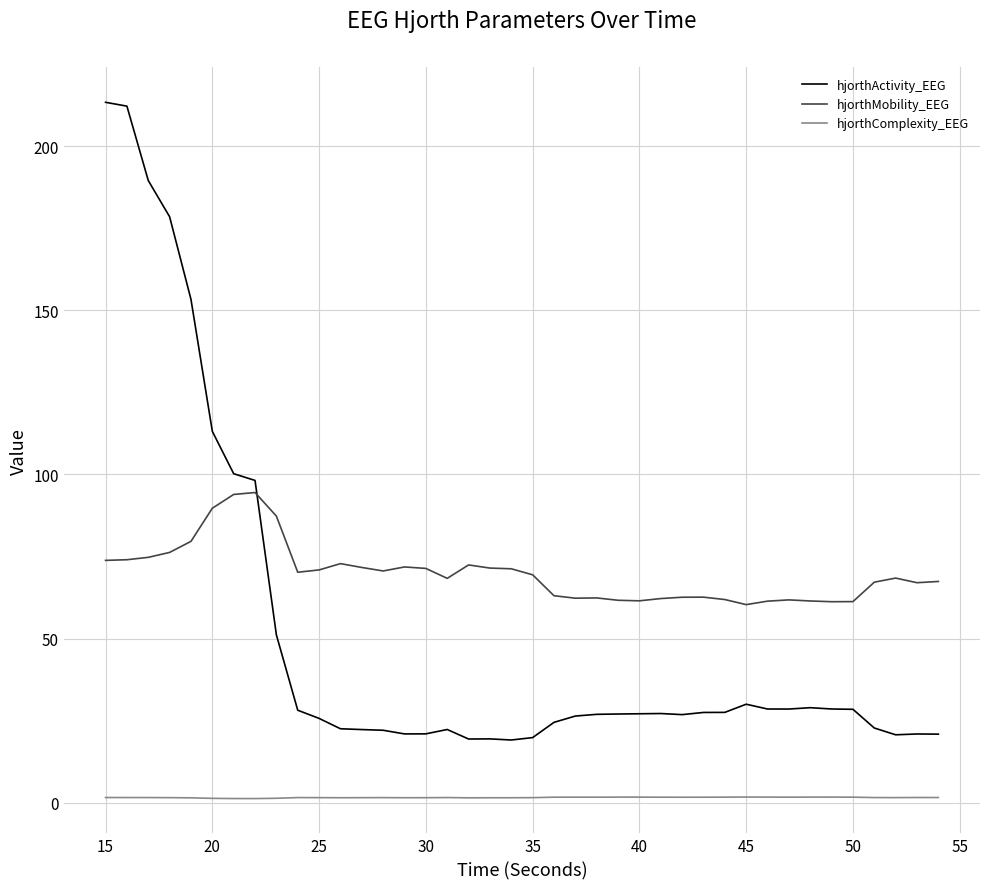

What is the difference between the maximum and minimum values in the hjorthActivity_EEG series?

194.2